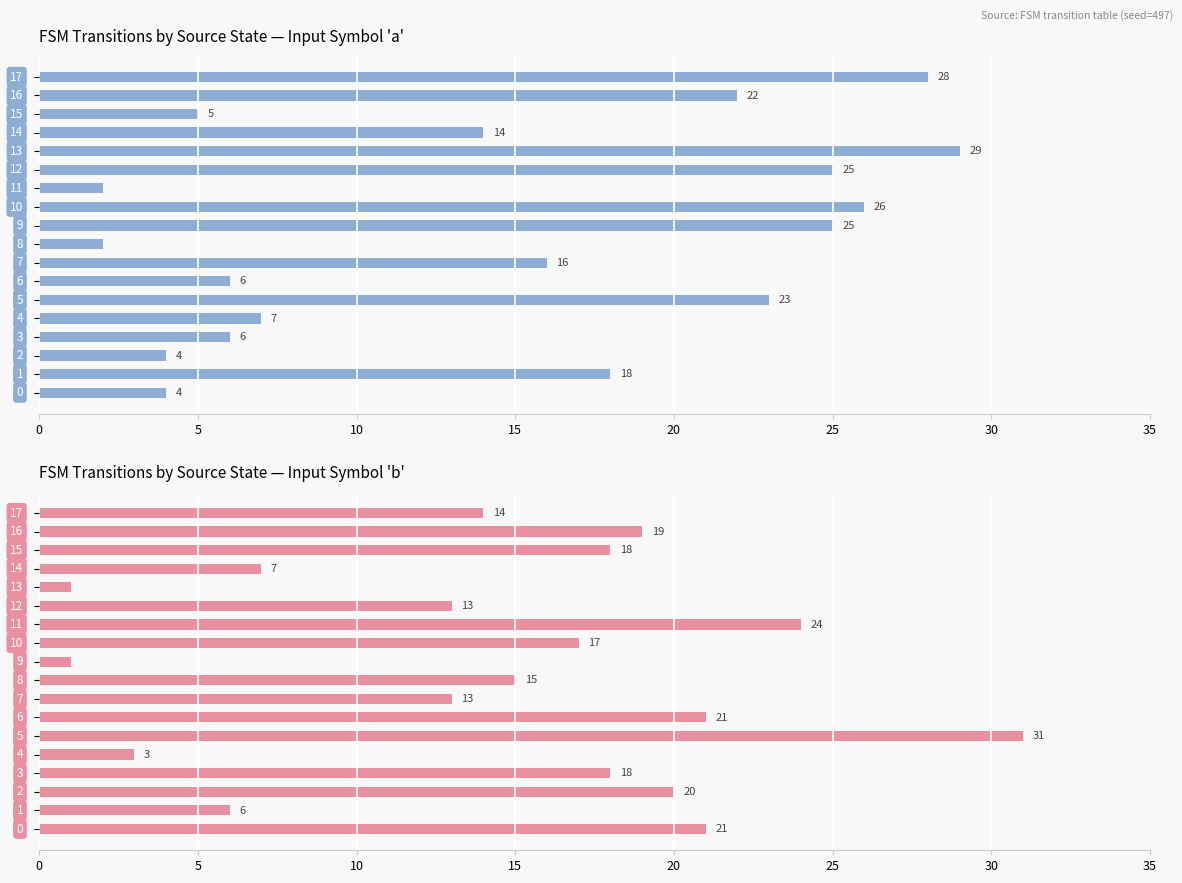

At which category does the chart reach its minimum across all series?

9